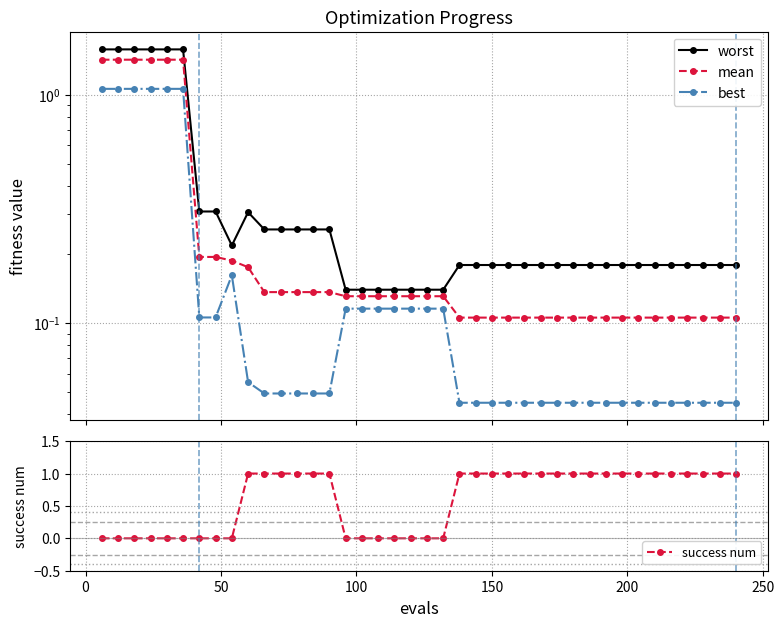

Is the value of mean at 39 greater than the value of best at 34?

Yes